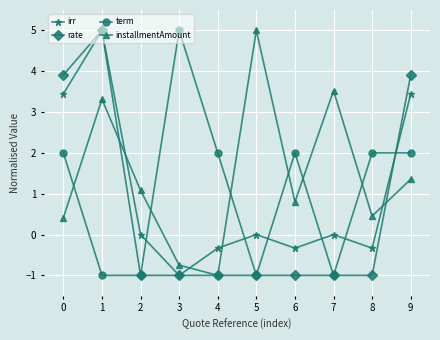

True or false: installmentAmount has more than 1 points higher than both neighbors.

True